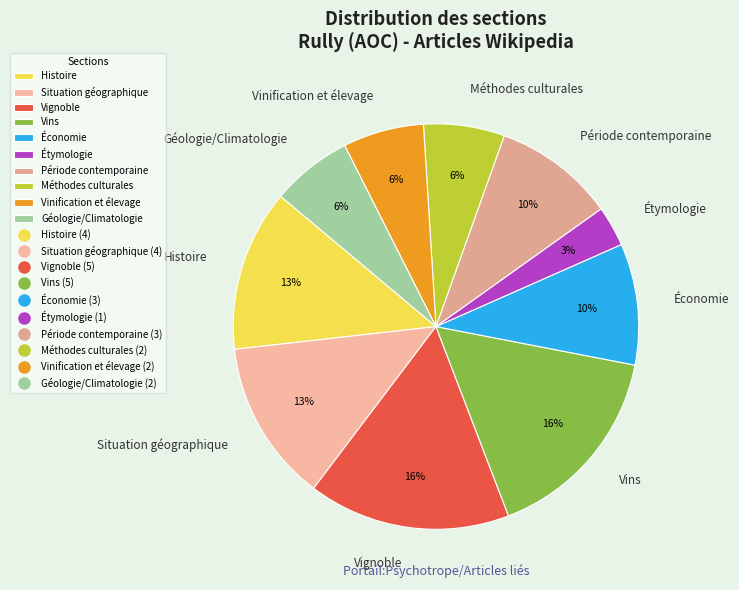

Is it true that Situation géographique is 17% of the pie?

False